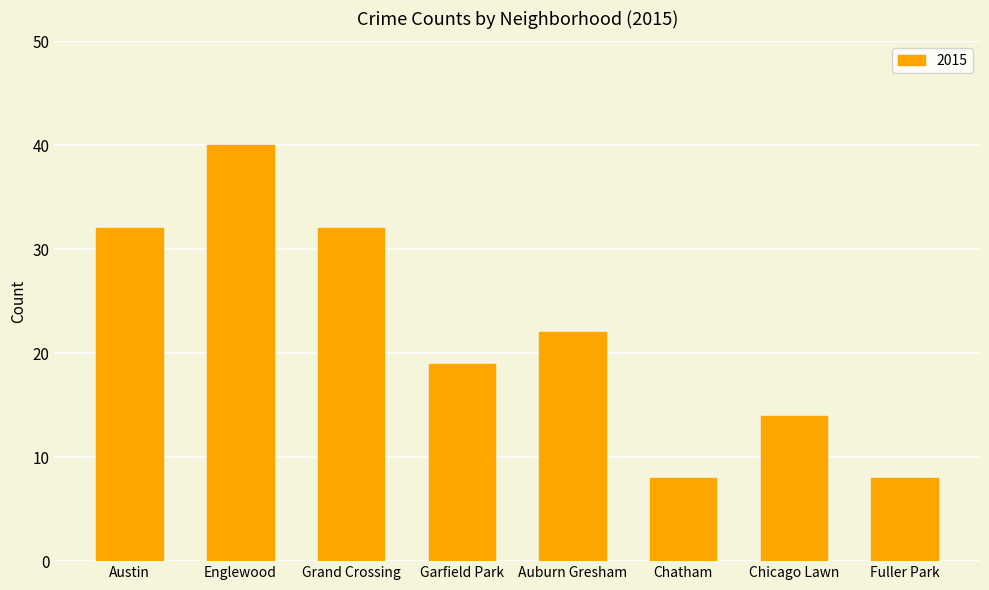

Where is the data nearest to the value 24?

Auburn Gresham